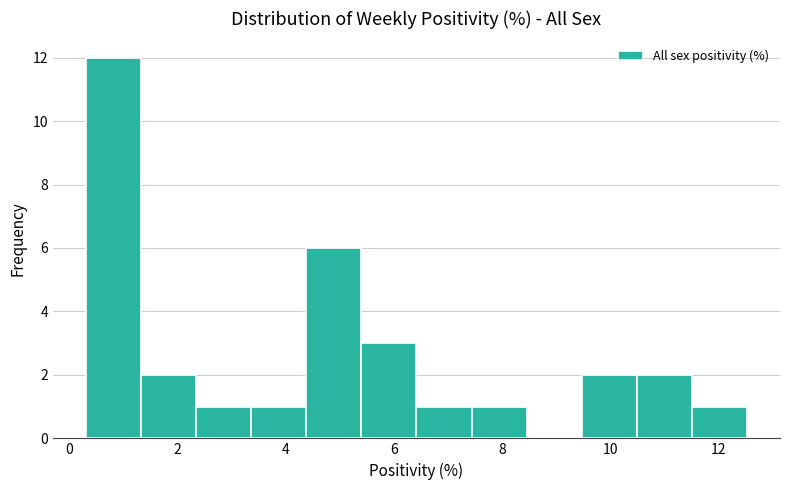

Reading left to right, transcribe this chart: for each bar, give the range it covers on the x-axis and its height. Neither the bar edges nor the heights are printed on the chart, so give them approximately, as read against the axes.

0.4 to 1.4: 12
1.4 to 2.4: 2
2.4 to 3.4: 1
3.4 to 4.4: 1
4.4 to 5.4: 6
5.4 to 6.4: 3
6.4 to 7.4: 1
7.4 to 8.4: 1
8.4 to 9.4: 0
9.4 to 10.4: 2
10.4 to 11.6: 2
11.6 to 12.6: 1